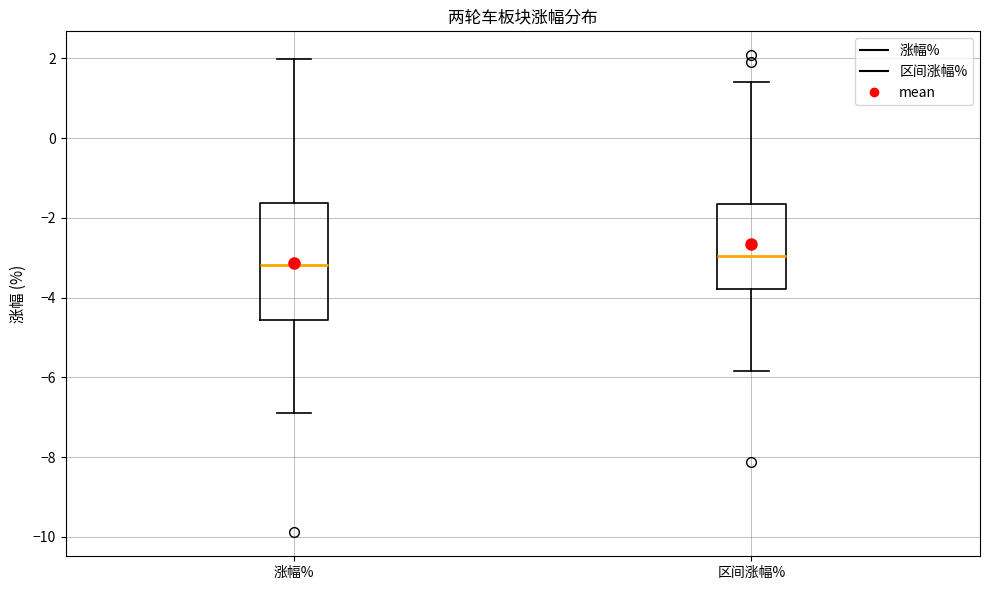

Which box has the highest median line?

区间涨幅%